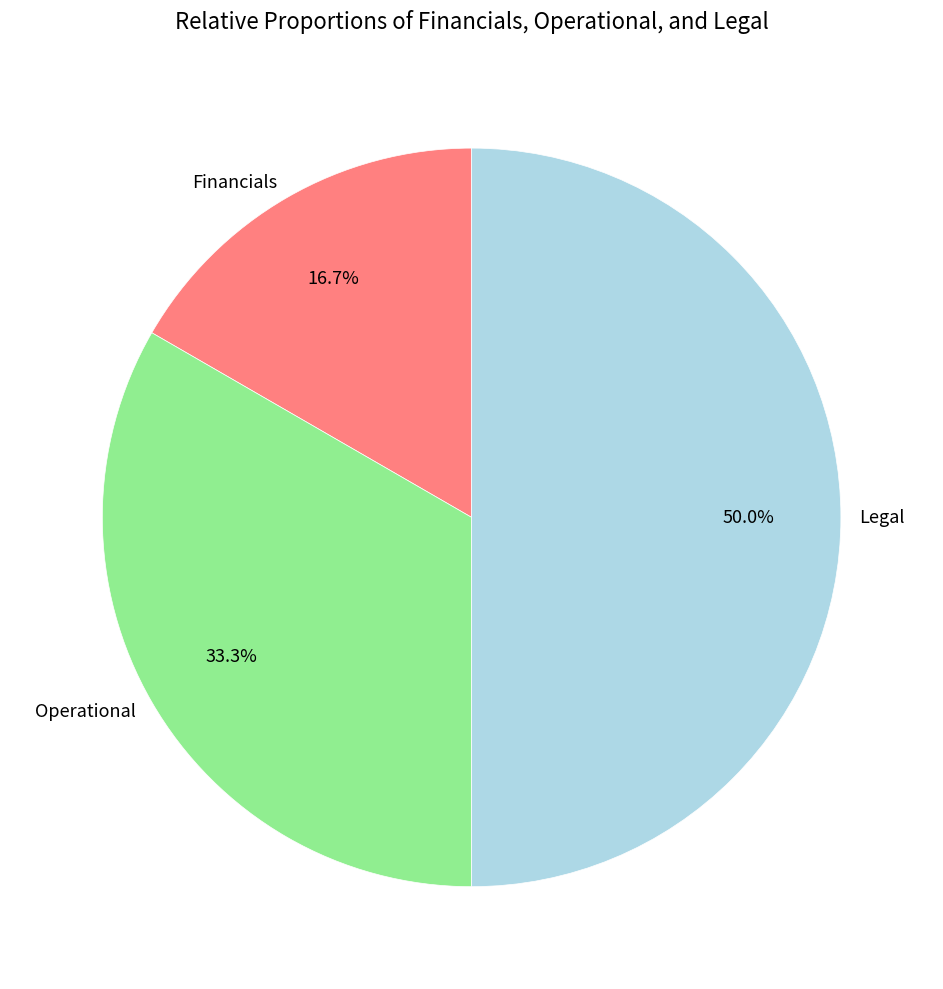

To the nearest percent, what percentage of the pie is Financials?

17%